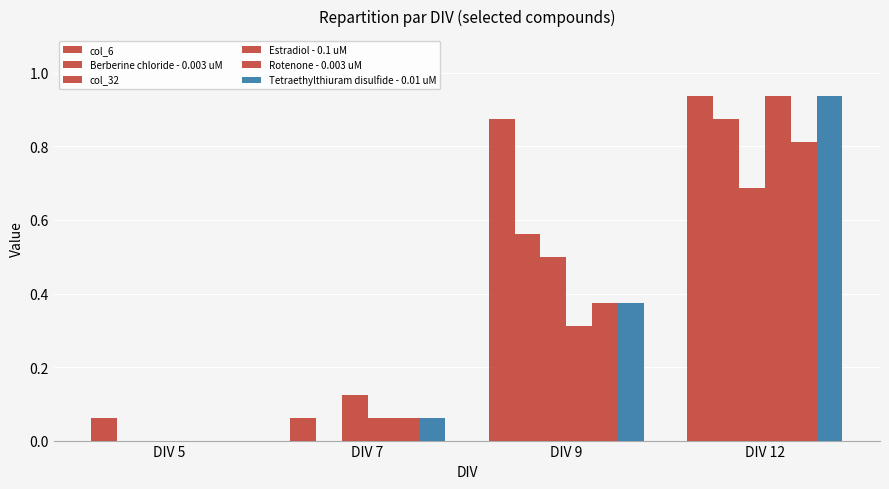

Rank the series by their maximum value, from highest to lowest.

col_6, Estradiol - 0.1 uM, Tetraethylthiuram disulfide - 0.01 uM, Berberine chloride - 0.003 uM, Rotenone - 0.003 uM, col_32